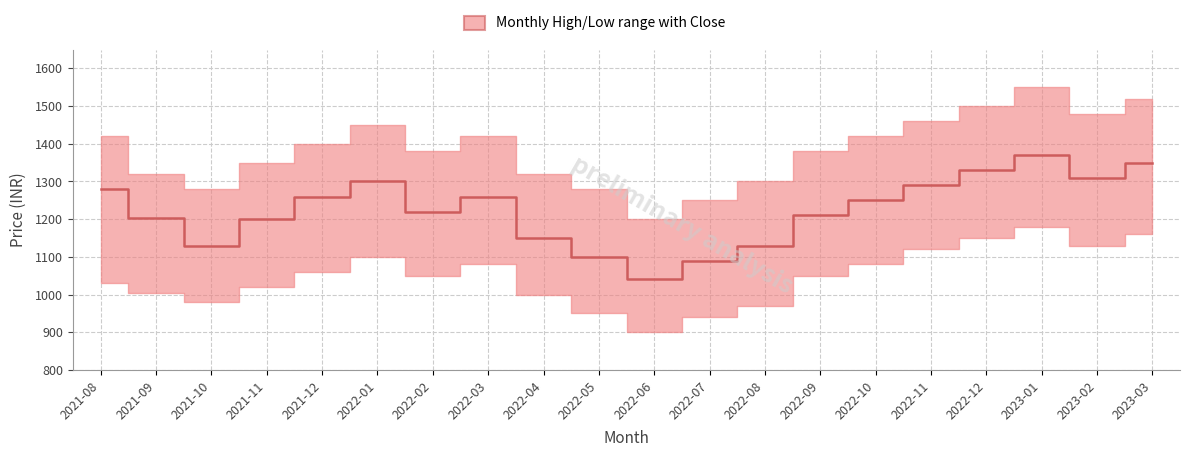

How many lines are shown in the chart?

1